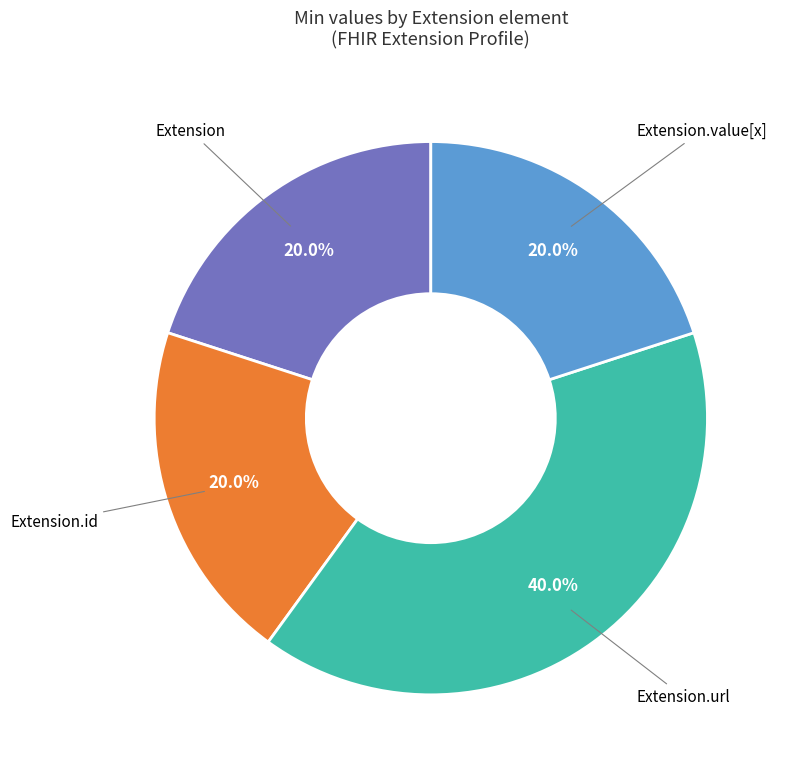

Is there any slice that represents more than half of the pie?

No